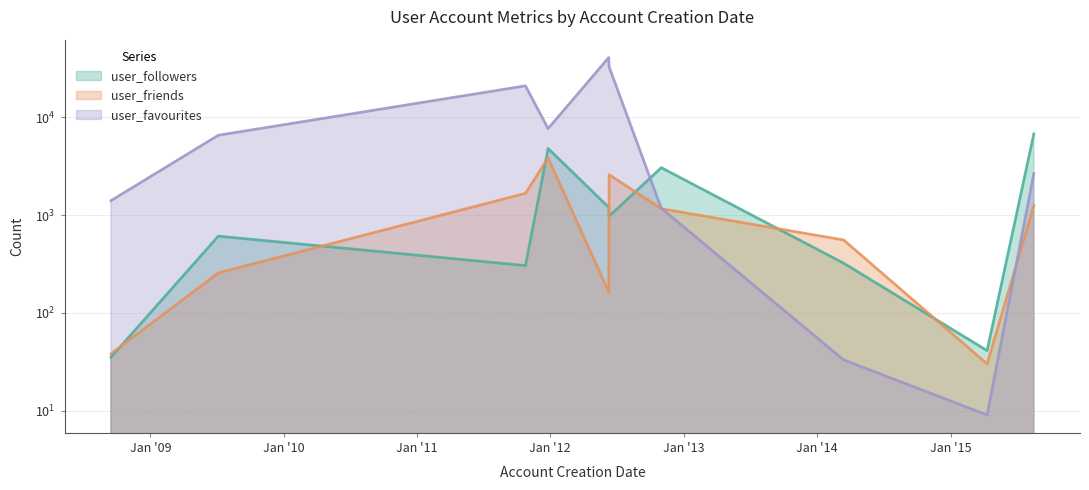

At which category does user_followers reach its first local valley?

2011-10-25